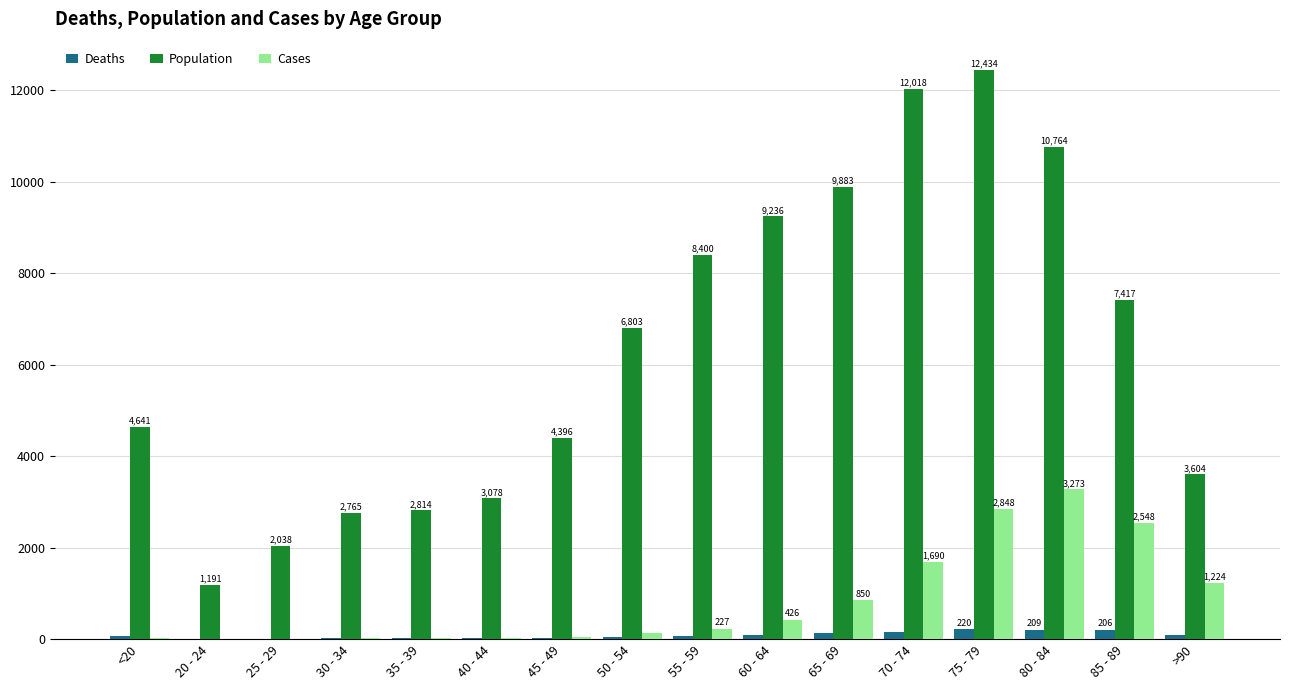

Count the number of categories in the chart.

16